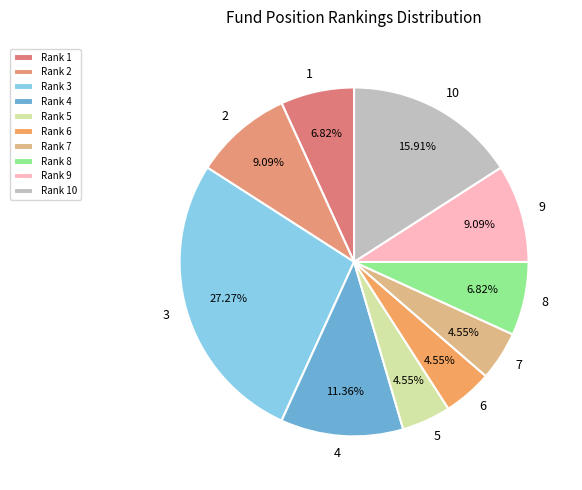

What is the ratio of the value at 1 to the value at 10?

0.4